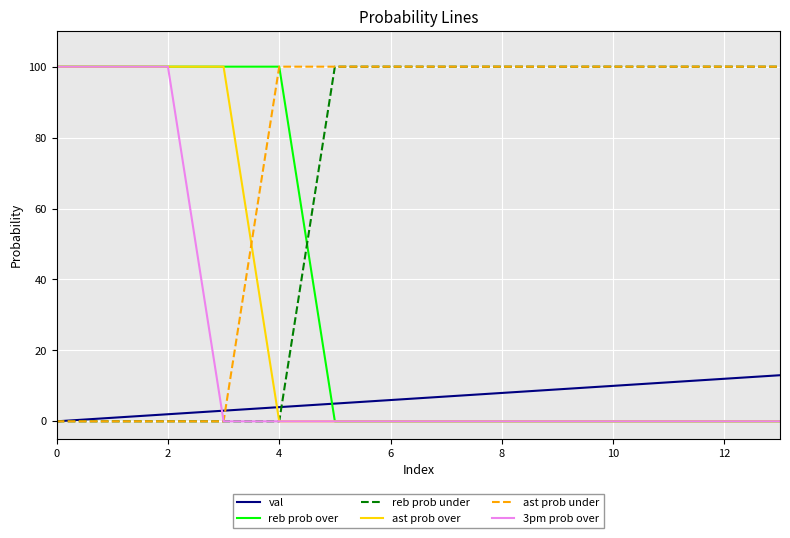

What is the maximum value shown in the chart?

100